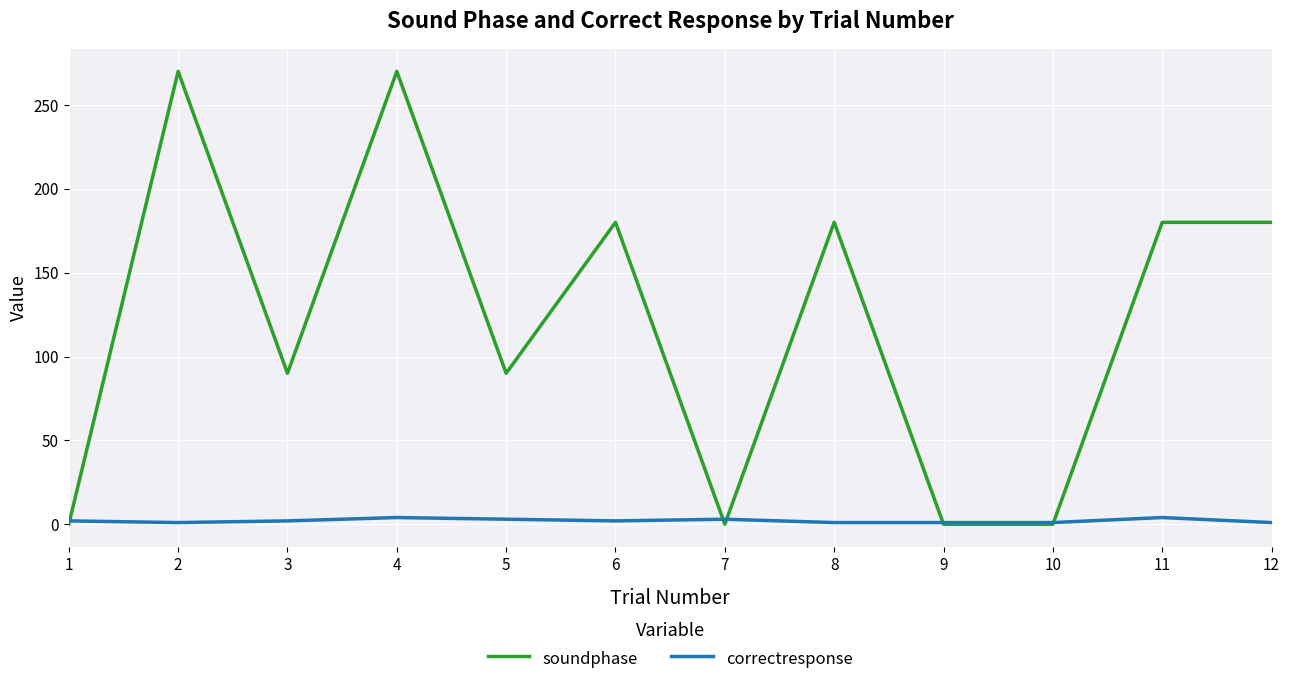

Read the soundphase value at 12, to the nearest 5.

180